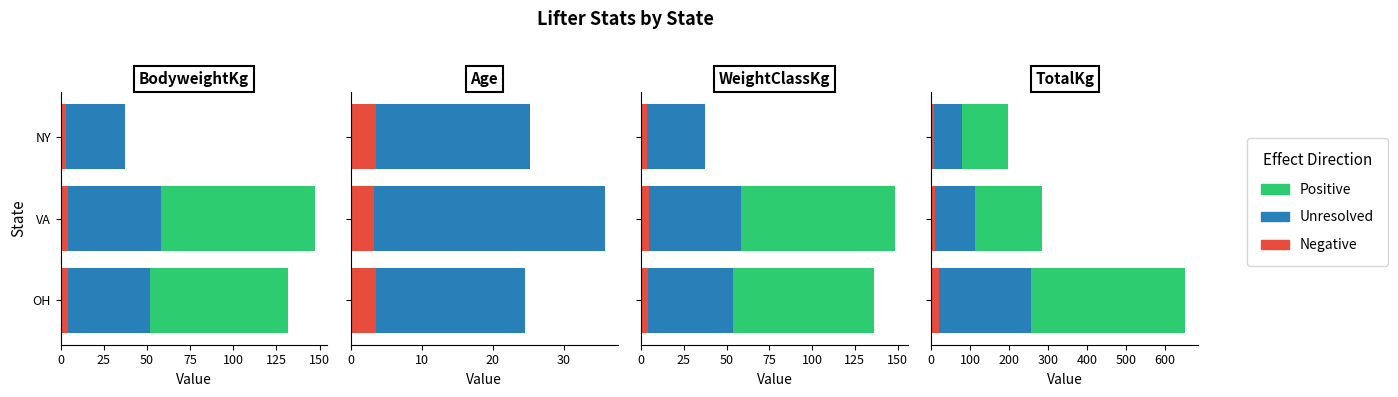

Which series changed the most between 0 and 50?

Positive